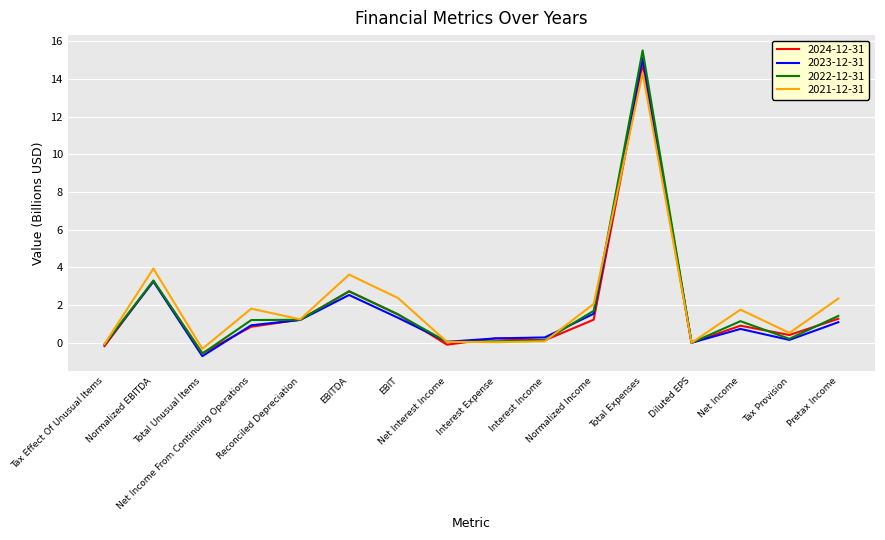

In 2024-12-31, how many points are lower than both neighbors (excluding endpoints)?

5